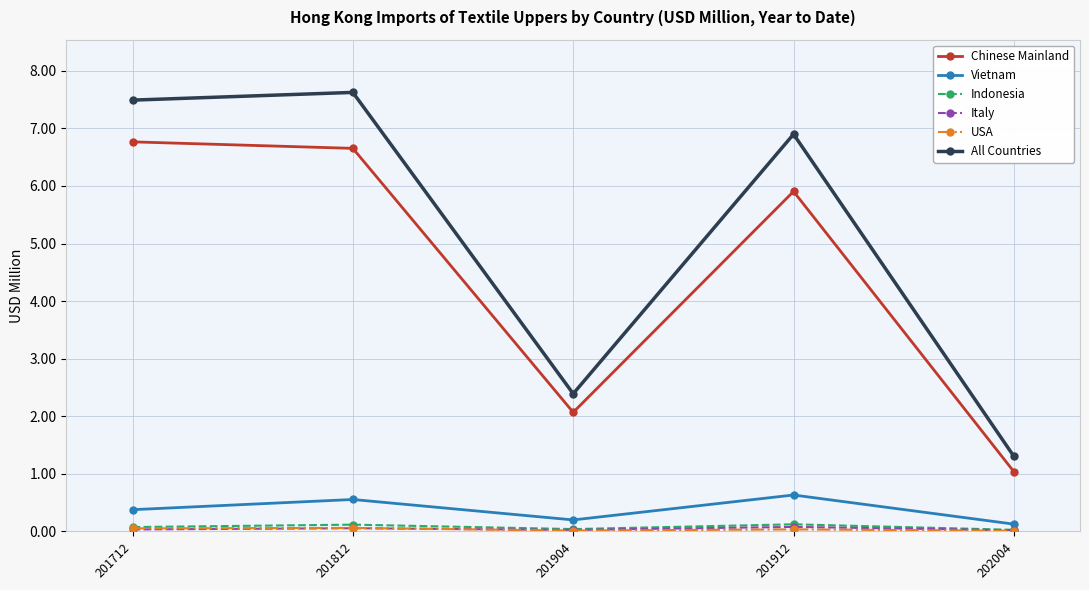

What is the value of the Chinese Mainland point at the 5th from the left?

1.0